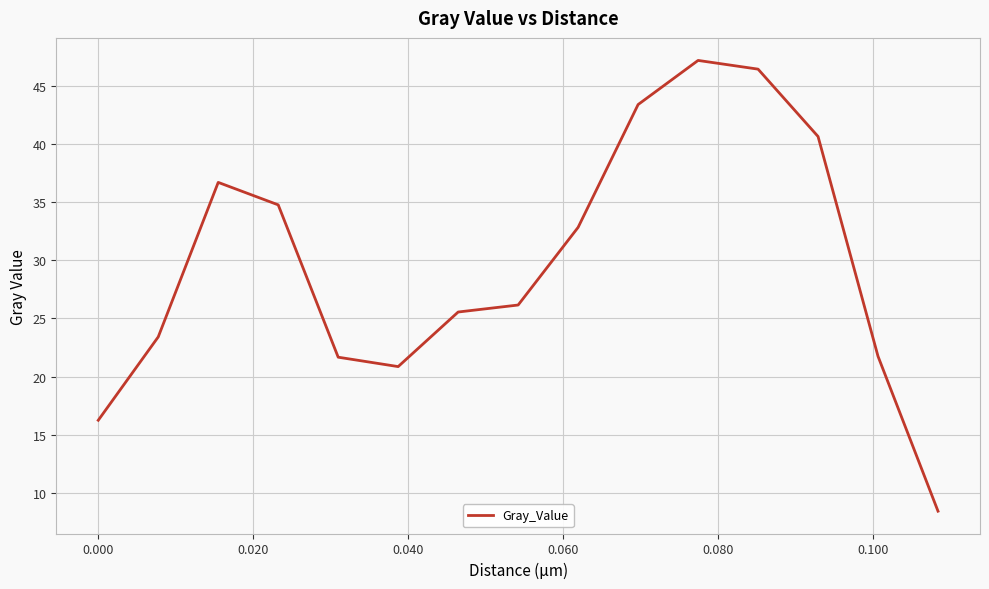

How many interior local valleys (lower than both neighbors) does the data have?

1